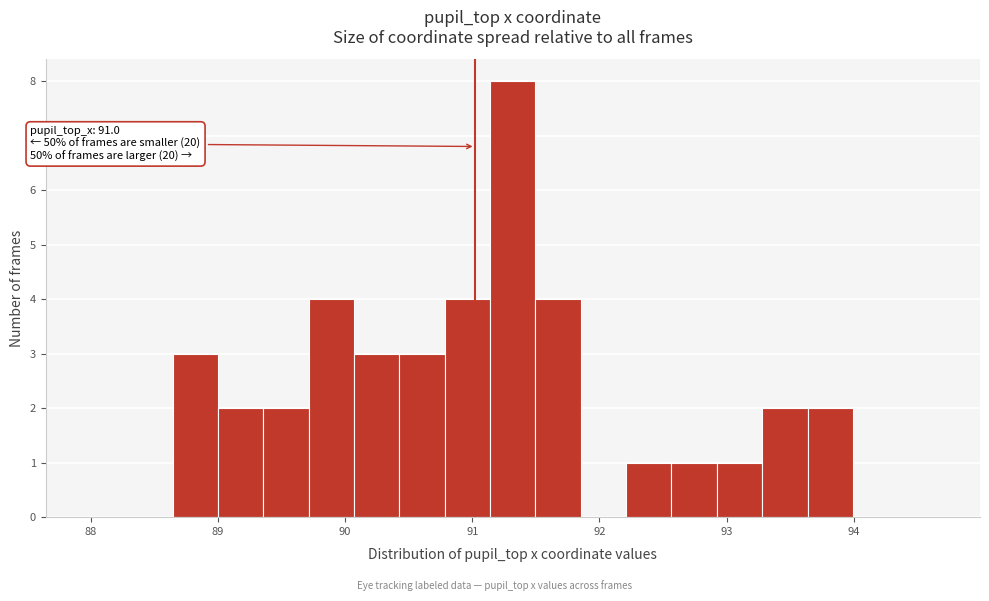

Around what value on the x-axis is the tallest bar? Give the approximate position of its centre, as read against the axis.

91.3